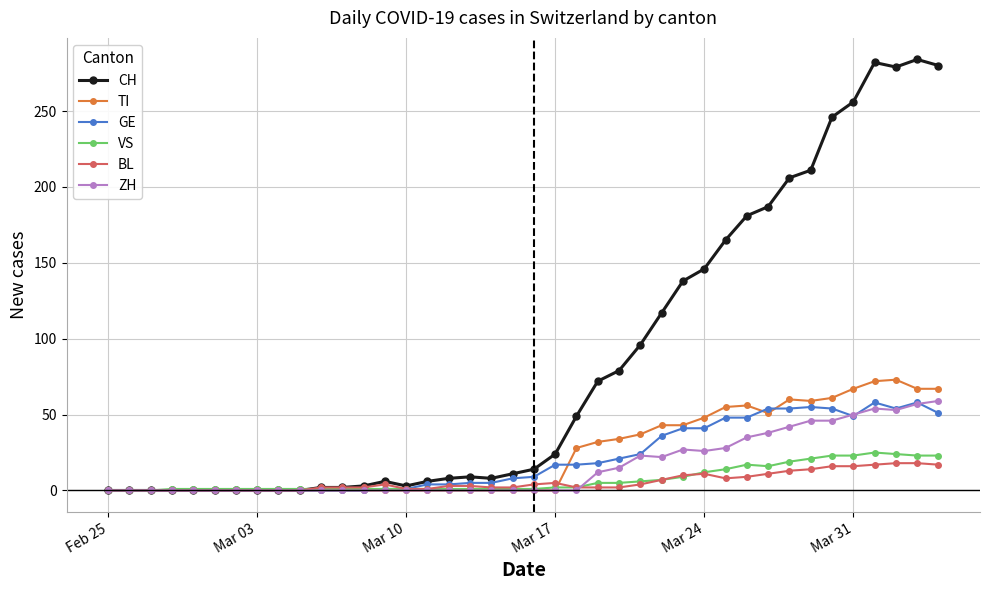

Count the number of data series in this chart.

6